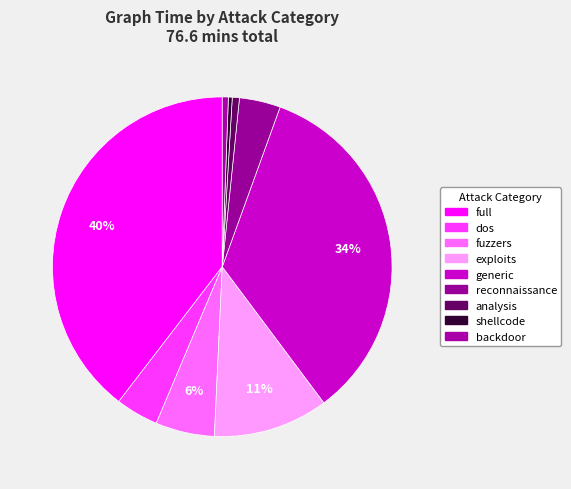

Rank the categories by value from highest to lowest.

full, generic, exploits, fuzzers, dos, reconnaissance, analysis, backdoor, shellcode